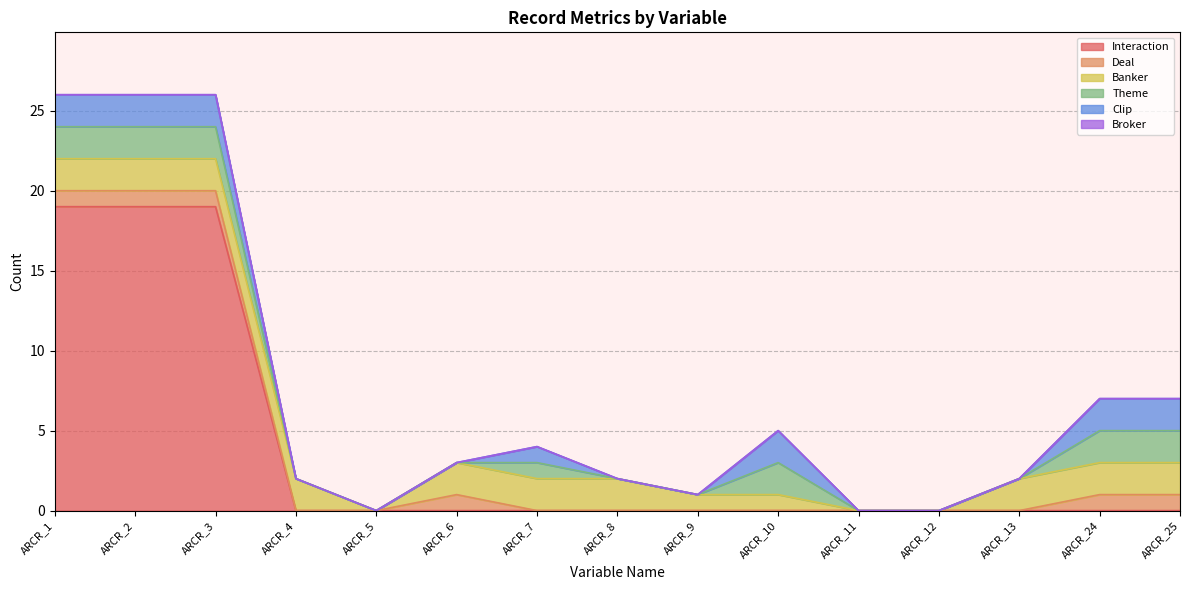

What are all the series names shown in the legend?

Interaction, Deal, Banker, Theme, Clip, Broker